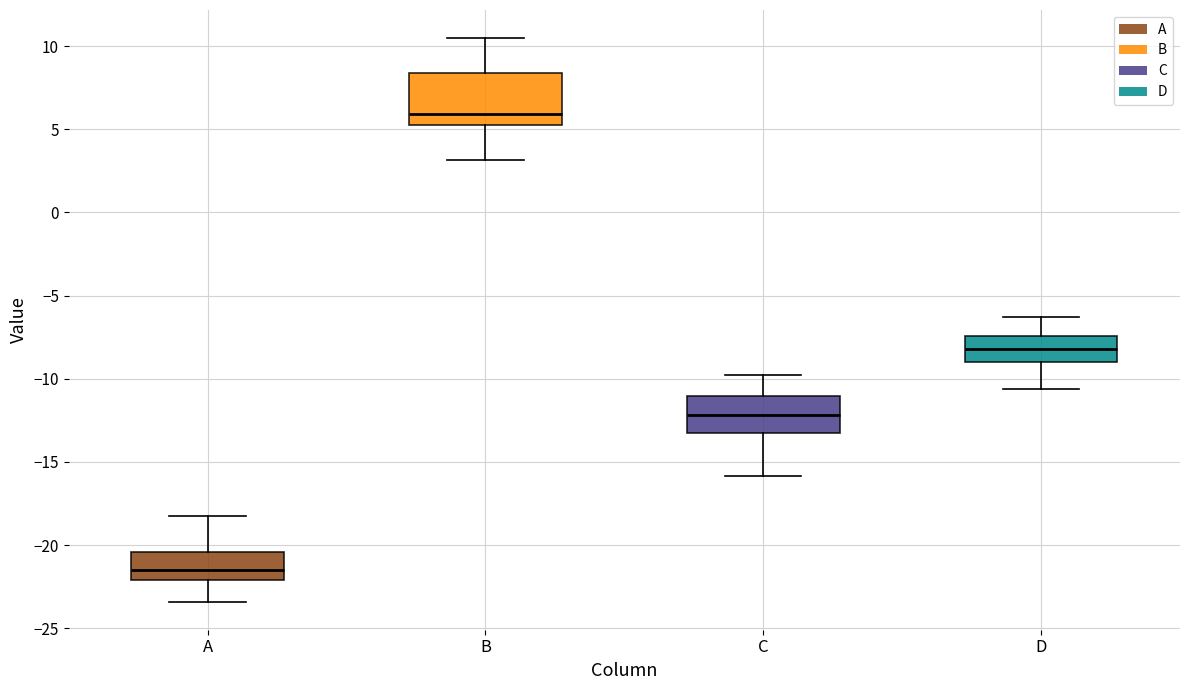

Where does the upper whisker of the box for A end on the y-axis? The values are not printed on the chart, so give them approximately, as read against the axis.

-18.0